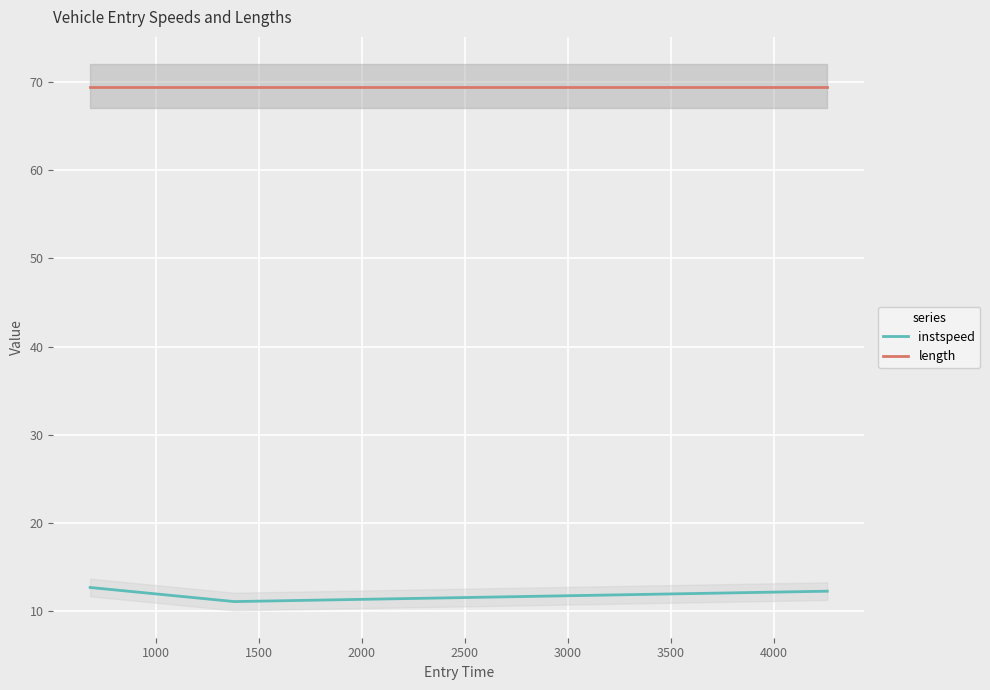

Reading left to right, what are all the values shown in this chart?

instspeed: 12.7	11.1	12.3
length: 69.4	69.4	69.4